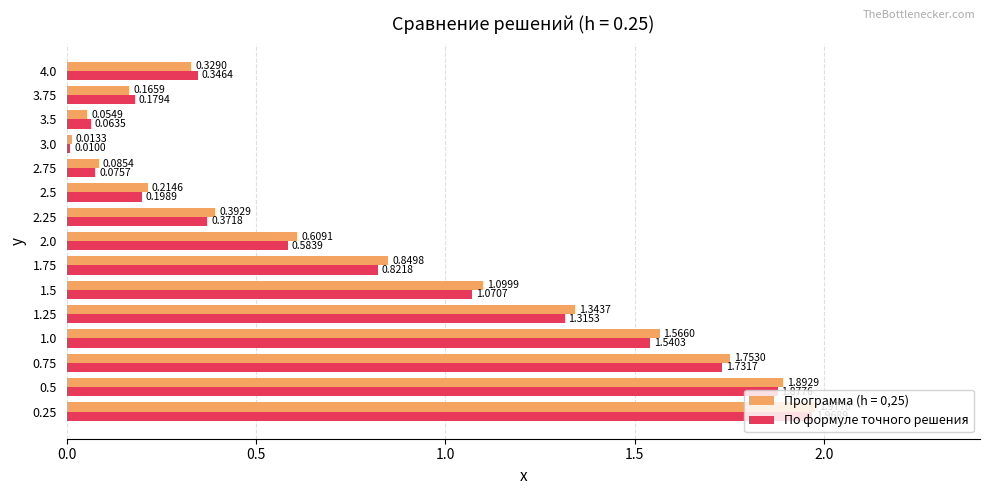

Rank the categories by Программа (h = 0,25) value from highest to lowest.

0.25, 0.5, 0.75, 1.0, 1.25, 1.5, 1.75, 2.0, 2.25, 4.0, 2.5, 3.75, 2.75, 3.5, 3.0